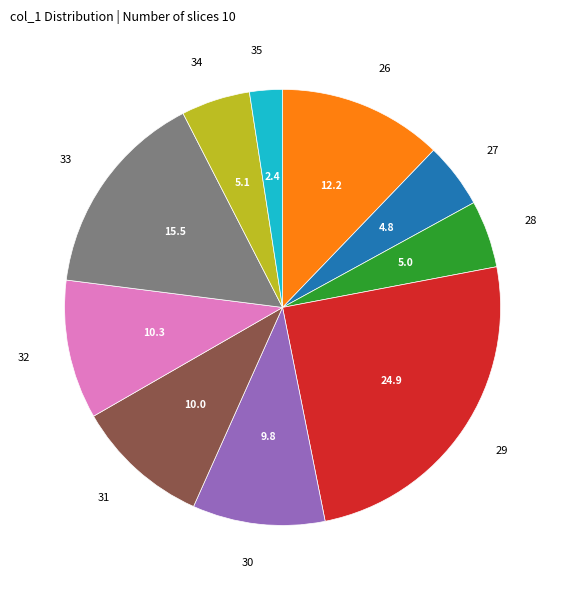

Is there a majority slice in this chart?

No